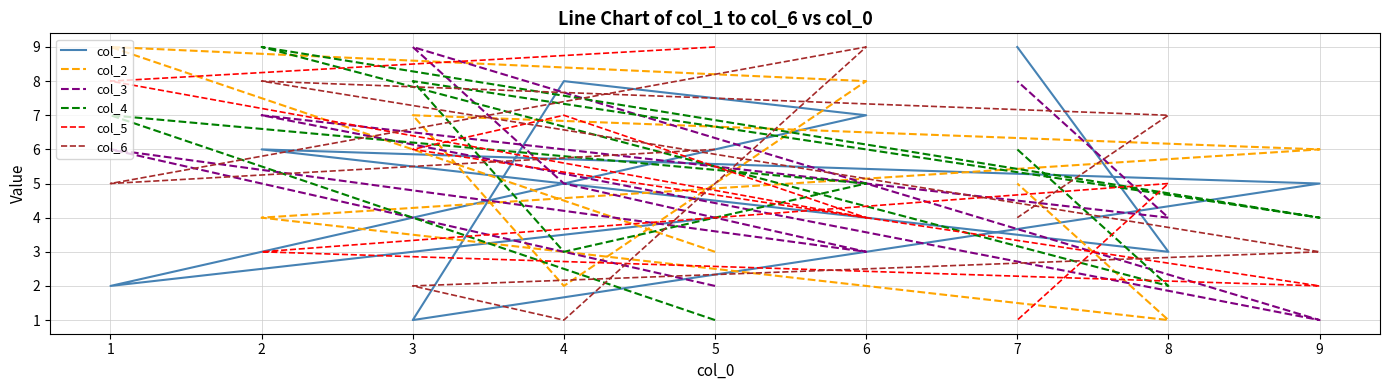

True or false: col_1 has more than 1 interior local peaks.

True